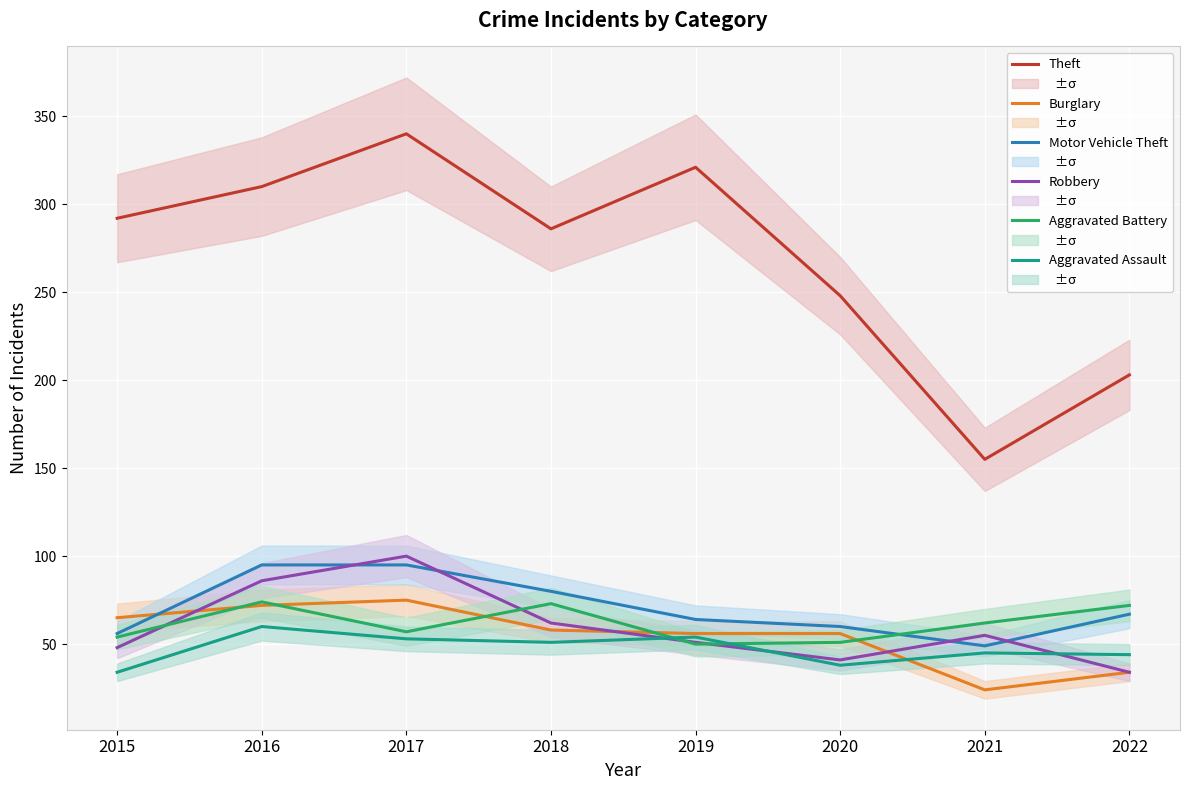

Which label corresponds to the smallest value in the chart?

2021